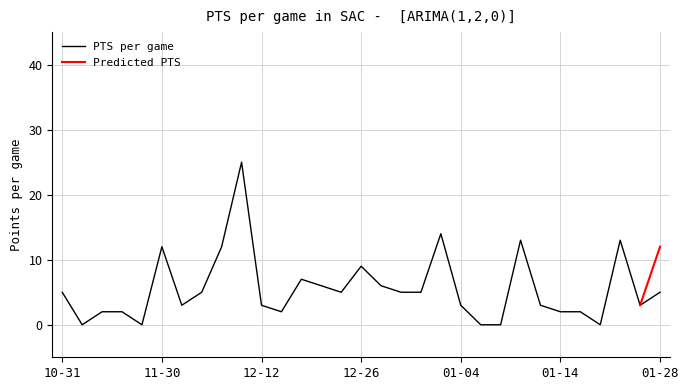

The PTS per game series shows 9 at 12-26. True or false?

True